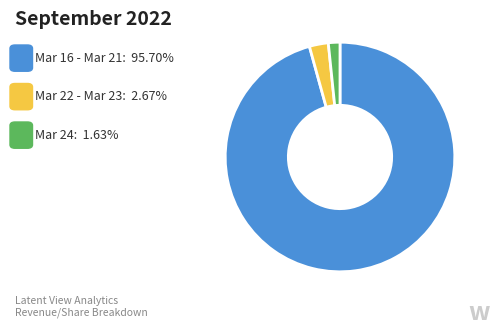

Is there any slice that represents more than half of the pie?

Yes